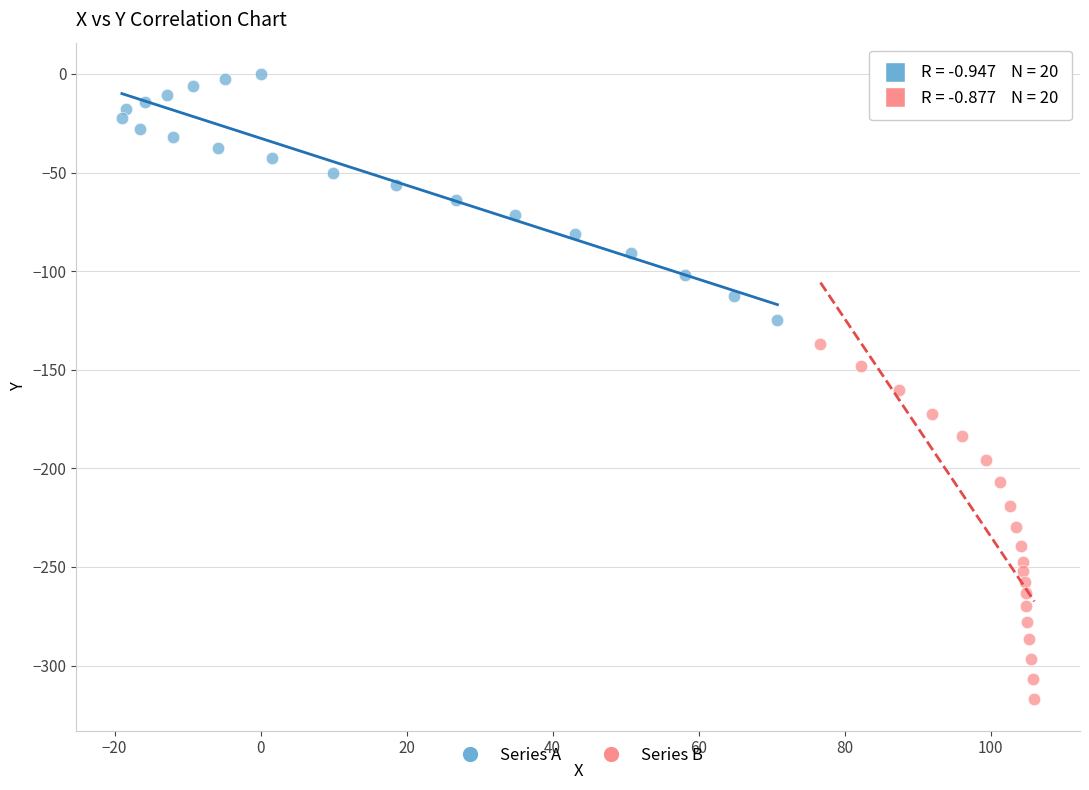

Which series contains the lowest Y value?

Series B